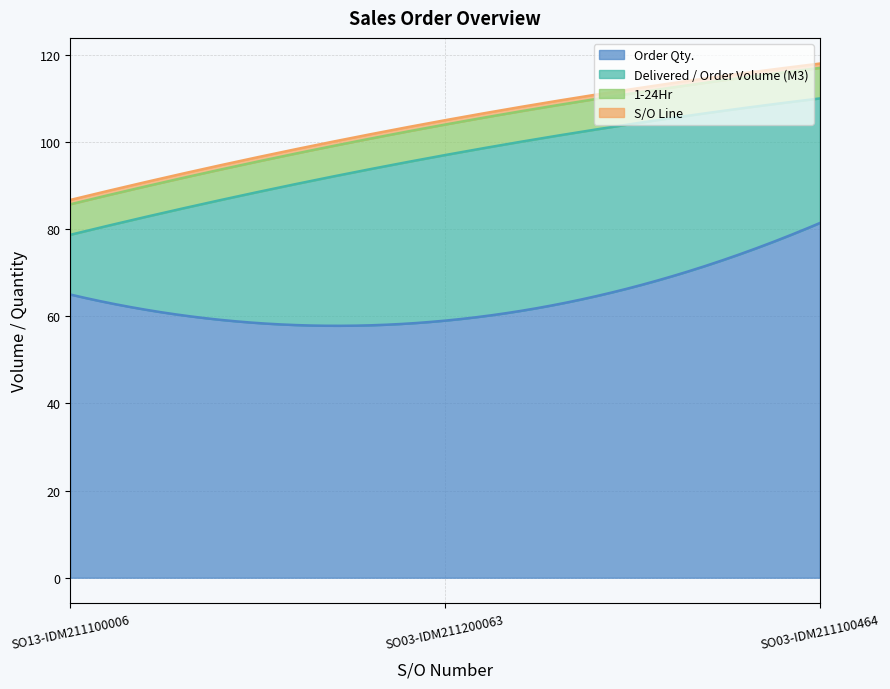

What is the label of the 3rd point from the right?

SO13-IDM211100006